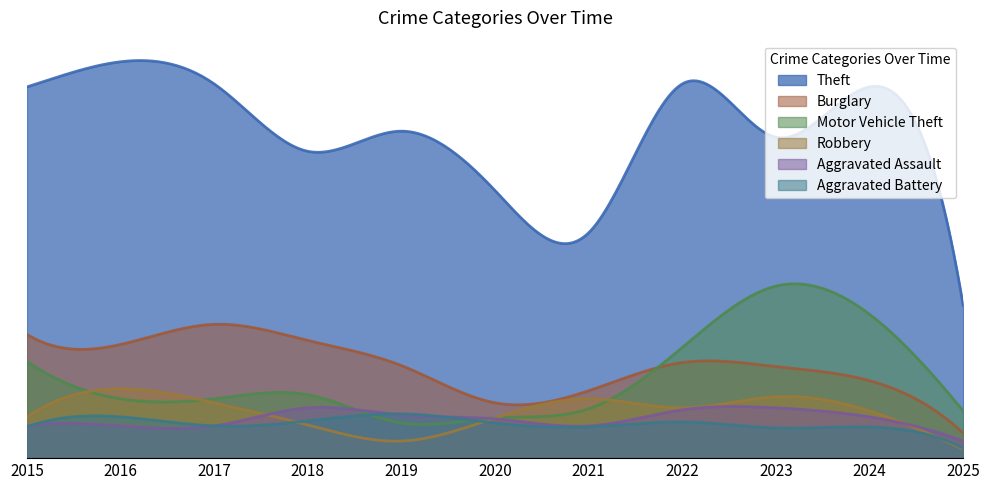

Which has a higher value, 2024 or 2015?

2024